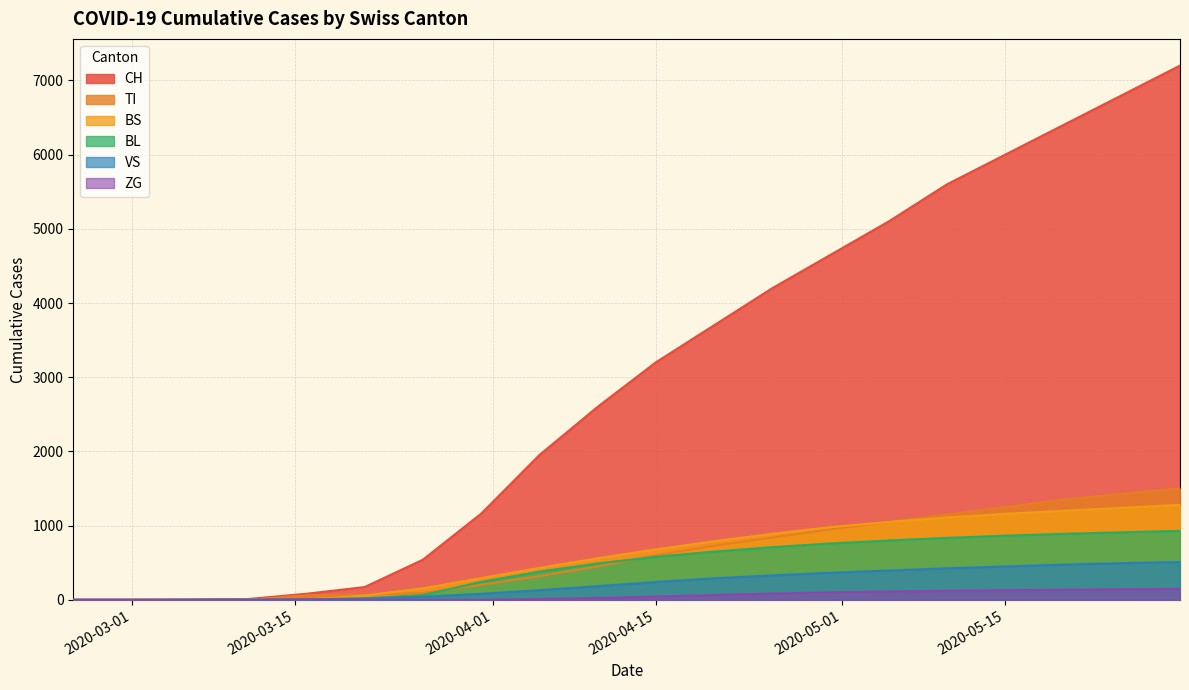

Reading left to right, transcribe all the data shown in this chart.

CH: 0	0	3	11	82	172	540	1160	1950	2600	3200	3700	4200	4650	5100	5600	6000	6400	6800	7200
TI: 0	0	0	0	61	68	91	202	320	450	600	730	840	950	1050	1150	1250	1350	1430	1500
BS: 0	0	0	4	4	57	155	292	430	560	680	790	890	980	1050	1110	1160	1200	1240	1280
VS: 0	0	2	3	8	17	41	81	130	185	240	290	330	365	395	425	450	475	495	510
BL: 0	0	0	2	5	21	65	242	380	490	580	650	710	760	800	835	865	890	910	930
ZG: 0	0	0	0	0	0	0	0	10	25	45	65	85	100	112	122	130	137	143	148